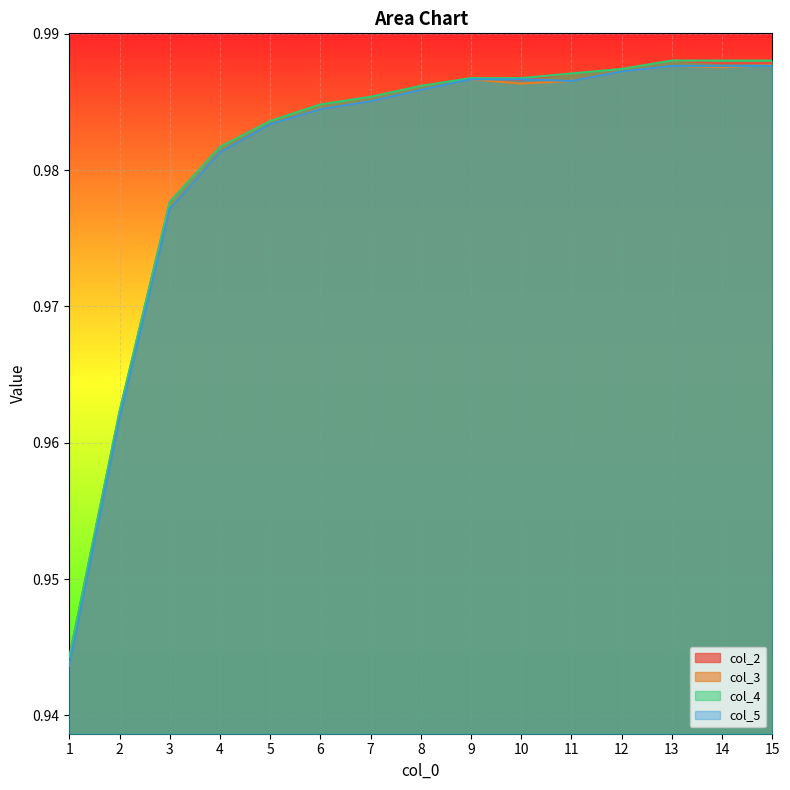

True or false: col_5 has more than 2 interior local peaks.

False